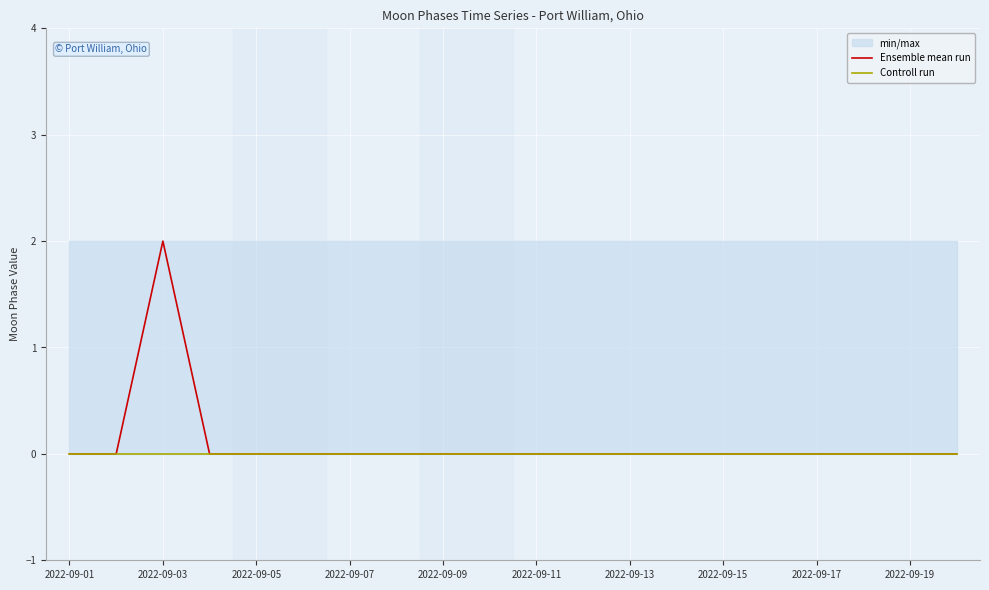

How many lines are shown in the chart?

2